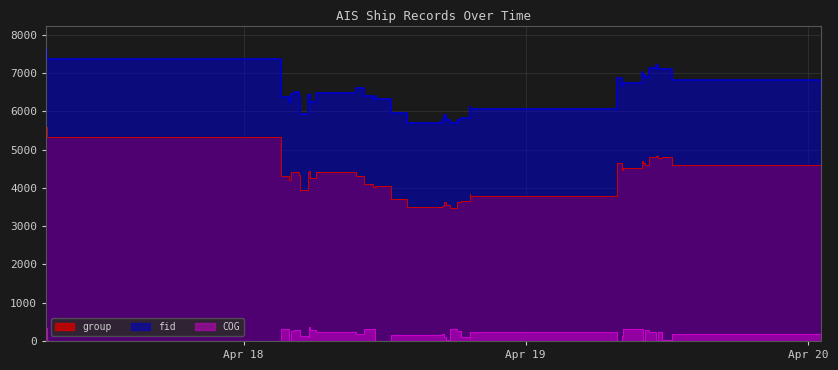

Between 2024-04-18 09:34:54 and 2024-04-18 19:17:21, which is larger?

2024-04-18 09:34:54